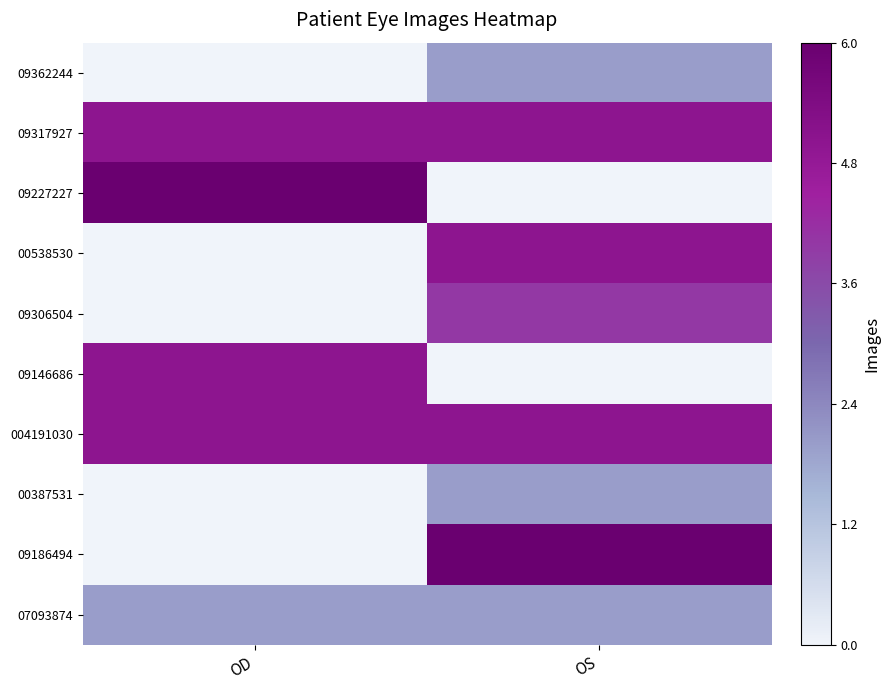

What is the difference between the highest and lowest values at OD?

1.0